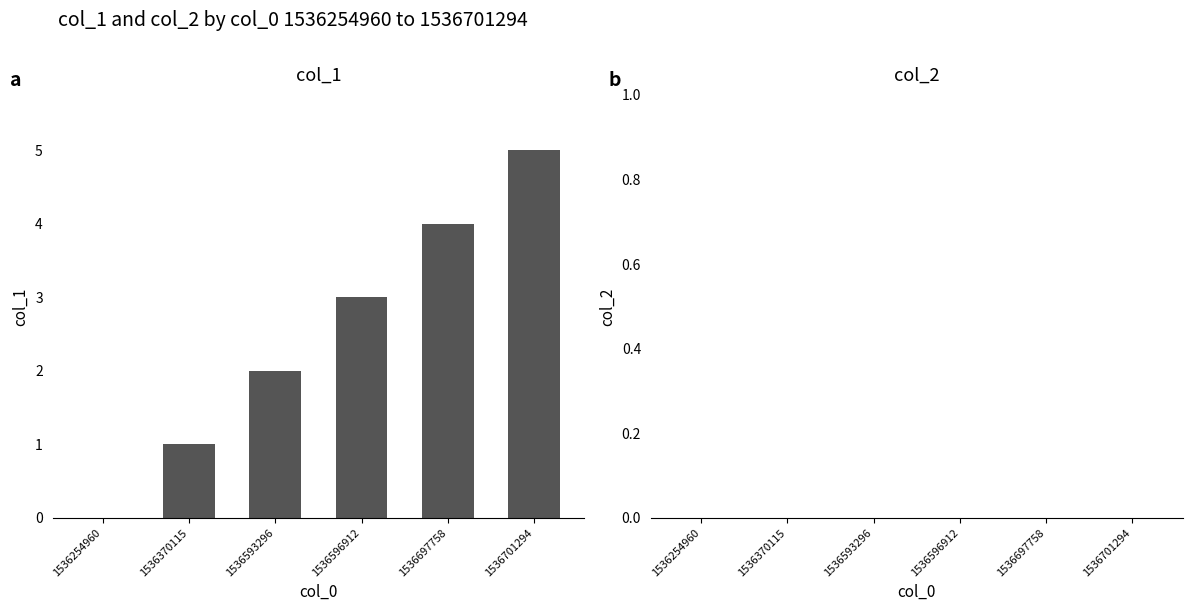

How many distinct data groups are displayed?

1